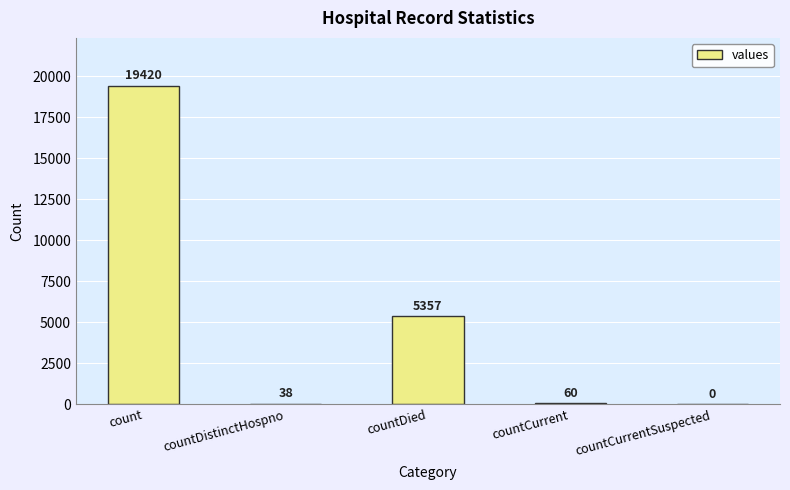

Which category has the highest value across all series?

count